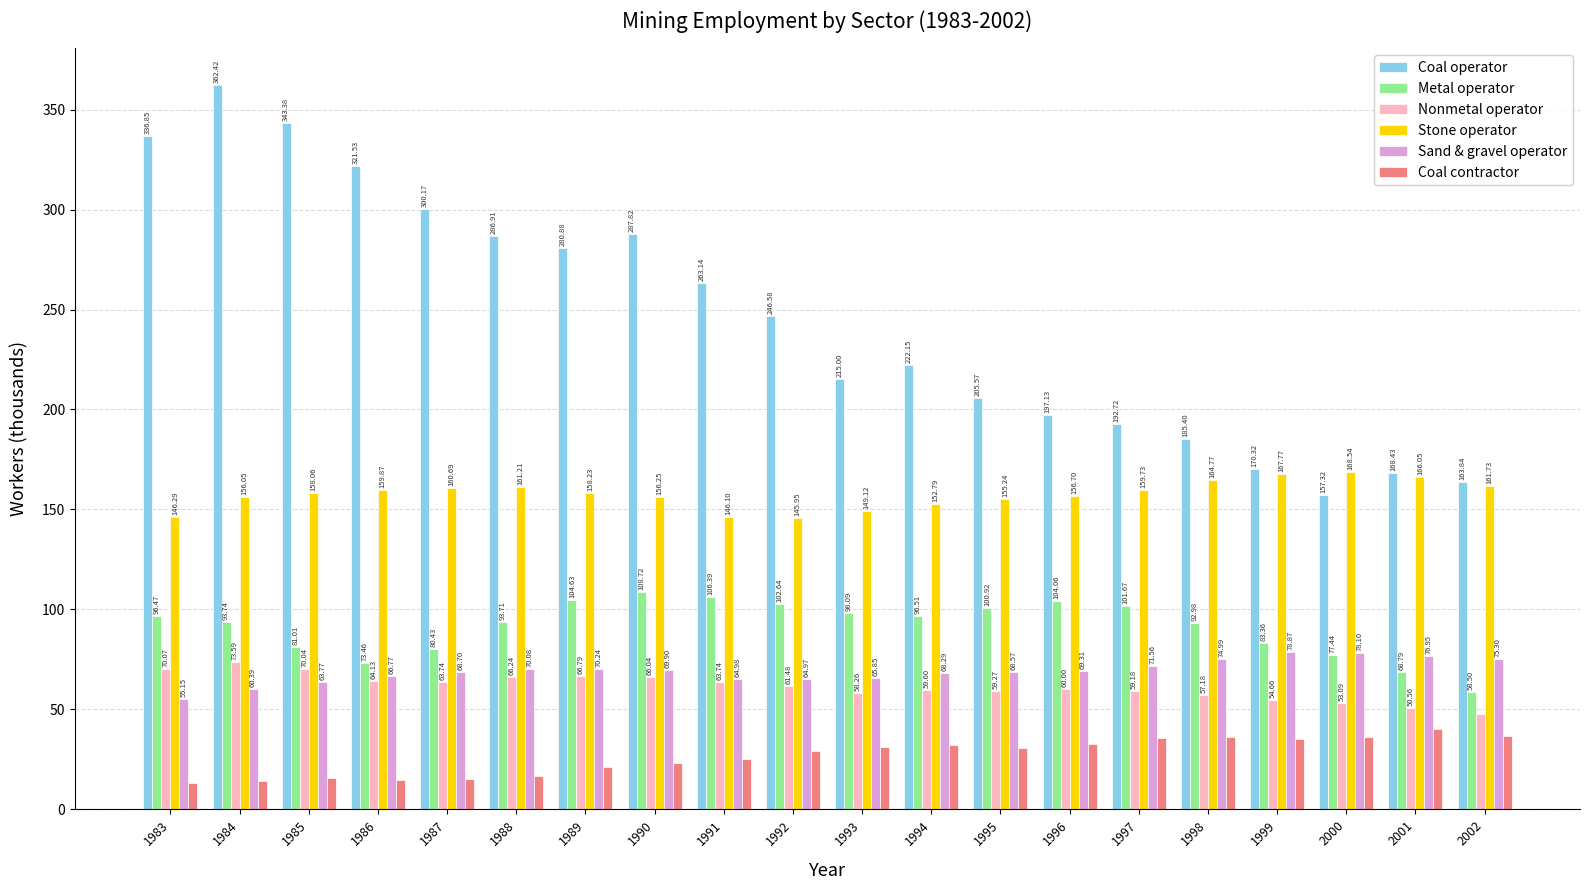

What is the difference between the Sand & gravel operator values at 1987 and 1985?

4.9